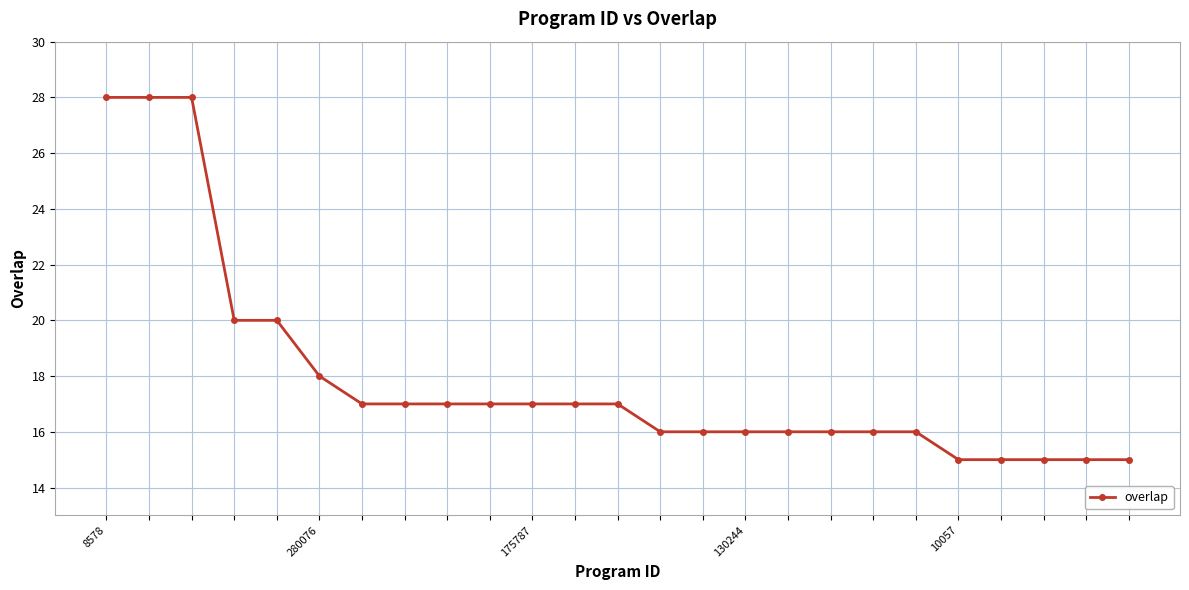

What is the difference between the maximum and minimum values?

13